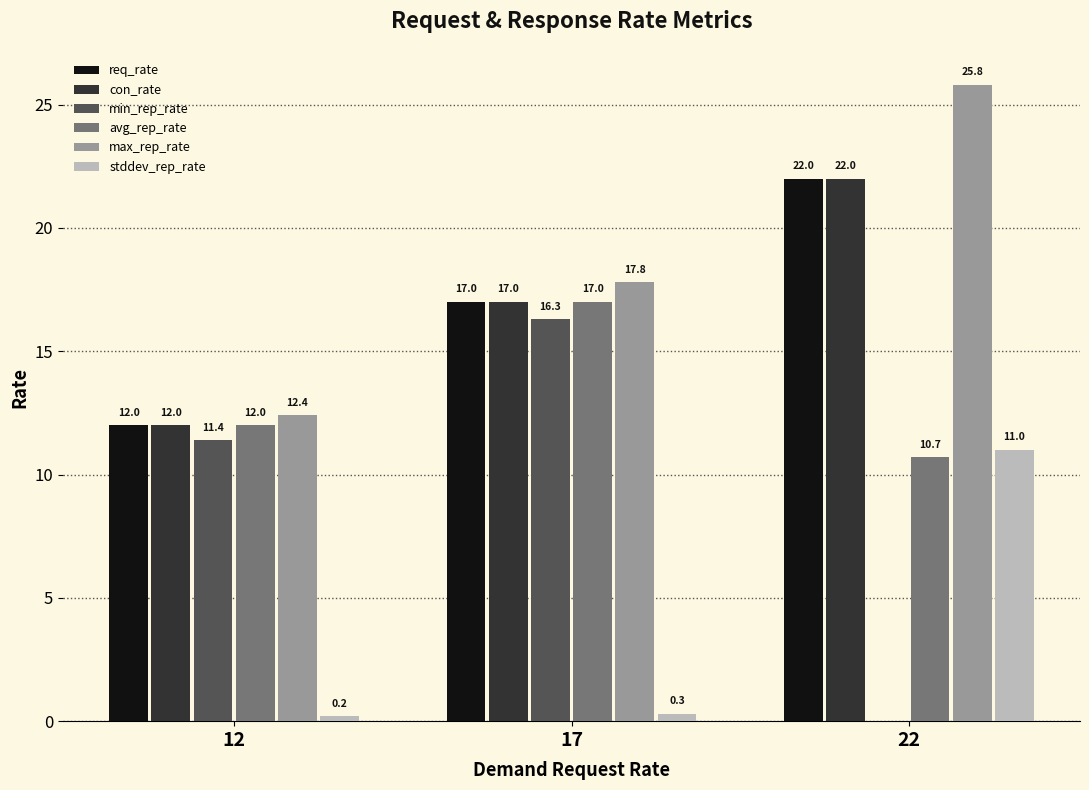

Reading left to right, transcribe all the data shown in this chart.

req_rate: 12.0	17.0	22.0
con_rate: 12.0	17.0	22.0
min_rep_rate: 11.4	16.3	0.0
avg_rep_rate: 12.0	17.0	10.7
max_rep_rate: 12.4	17.8	25.8
stddev_rep_rate: 0.2	0.3	11.0